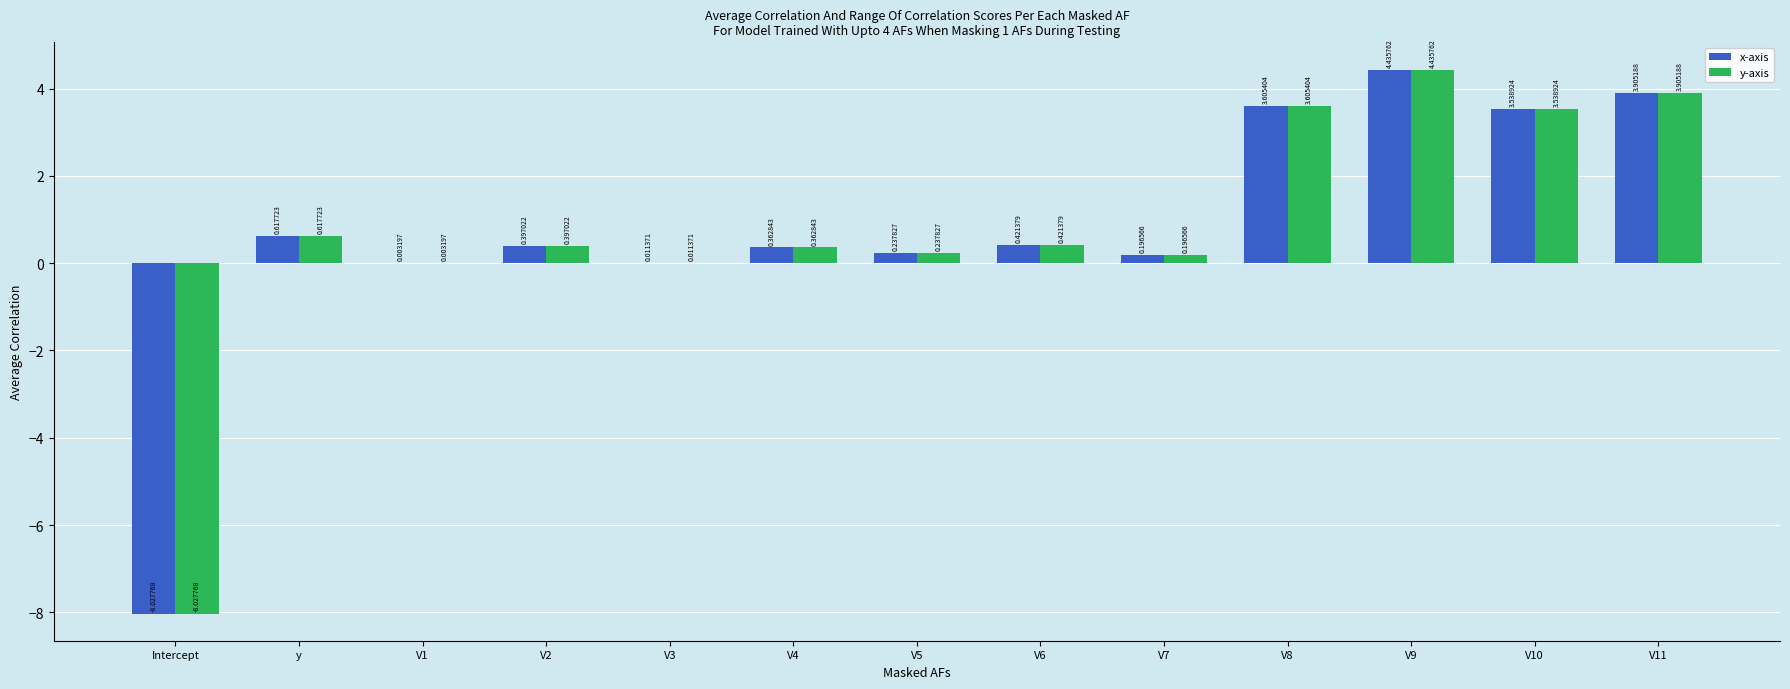

What is the sum of all y-axis values?

9.7